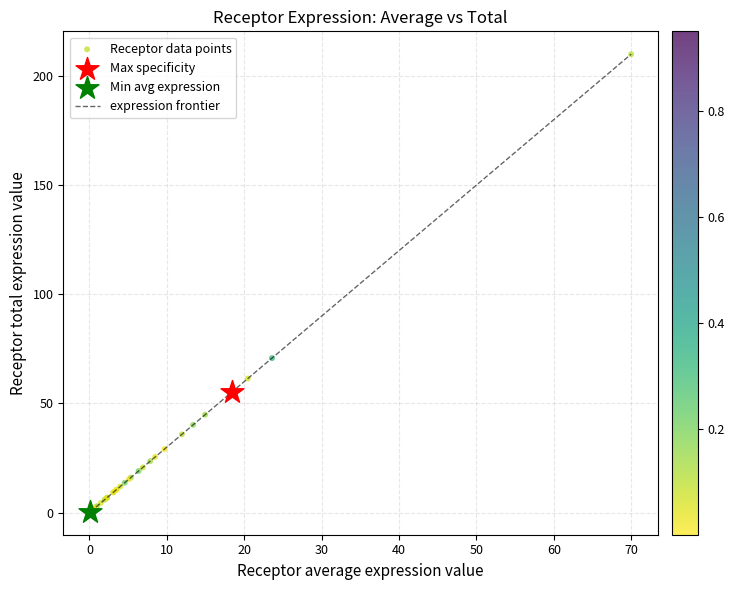

What is the difference between the maximum and minimum values?

209.7